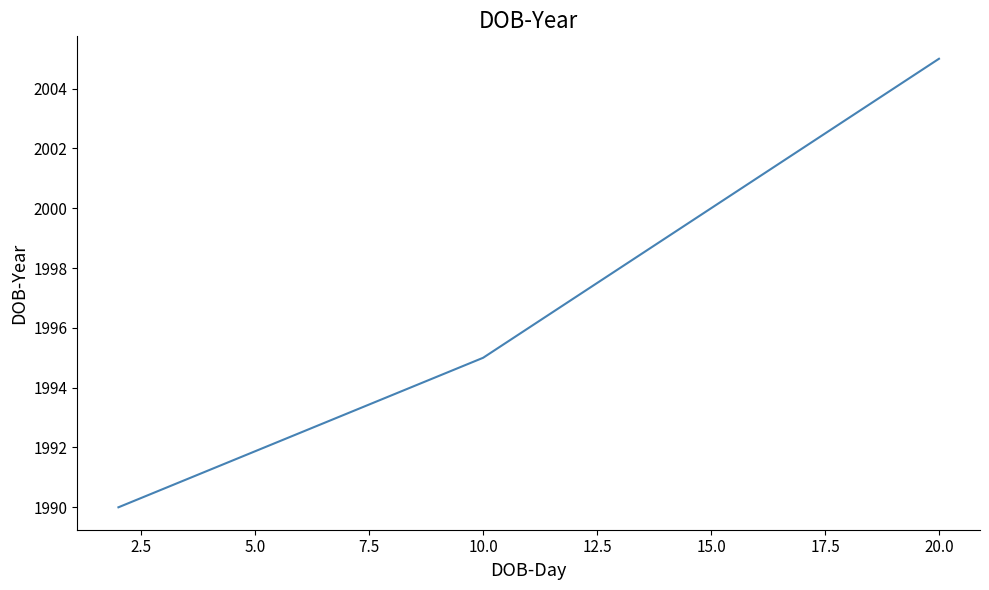

What is the greatest value displayed?

2005